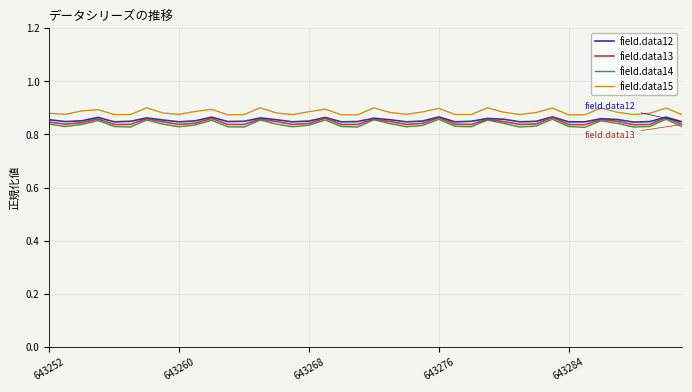

Which series has the largest range (max minus min)?

field.data14